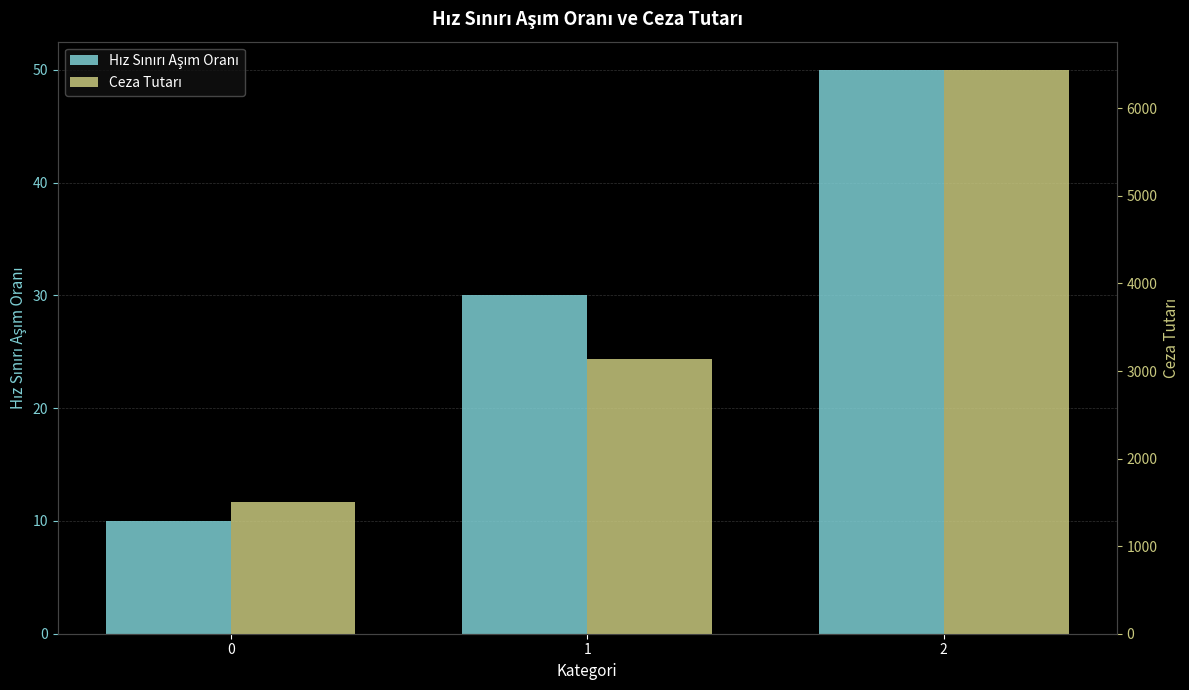

The Ceza Tutarı series shows 1508.5 at 0. True or false?

True